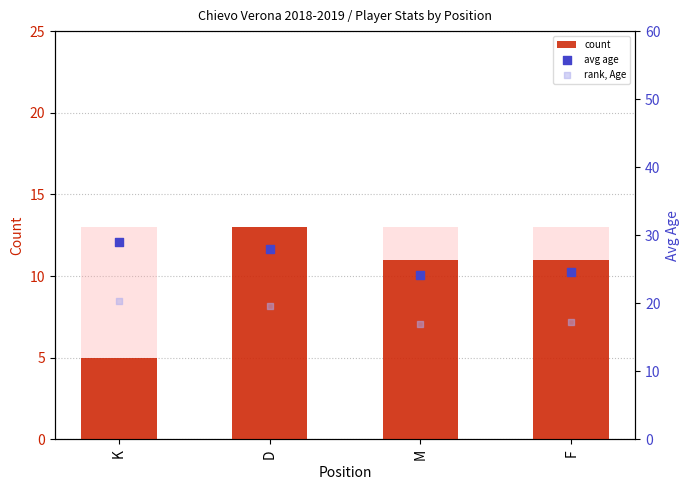

Which series contains the lowest Y value?

count